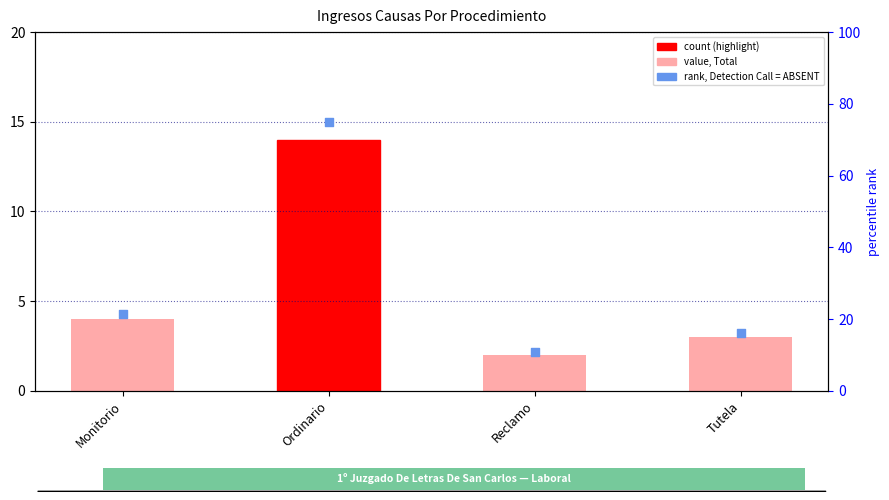

Which series contains the highest Y value?

rank, Detection Call = ABSENT